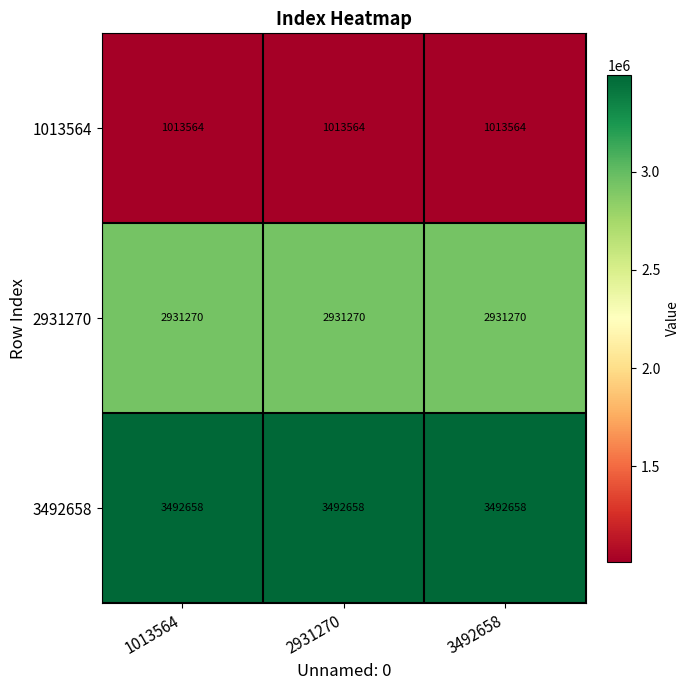

What is the spread (max minus min) of values at 3492658?

2479094